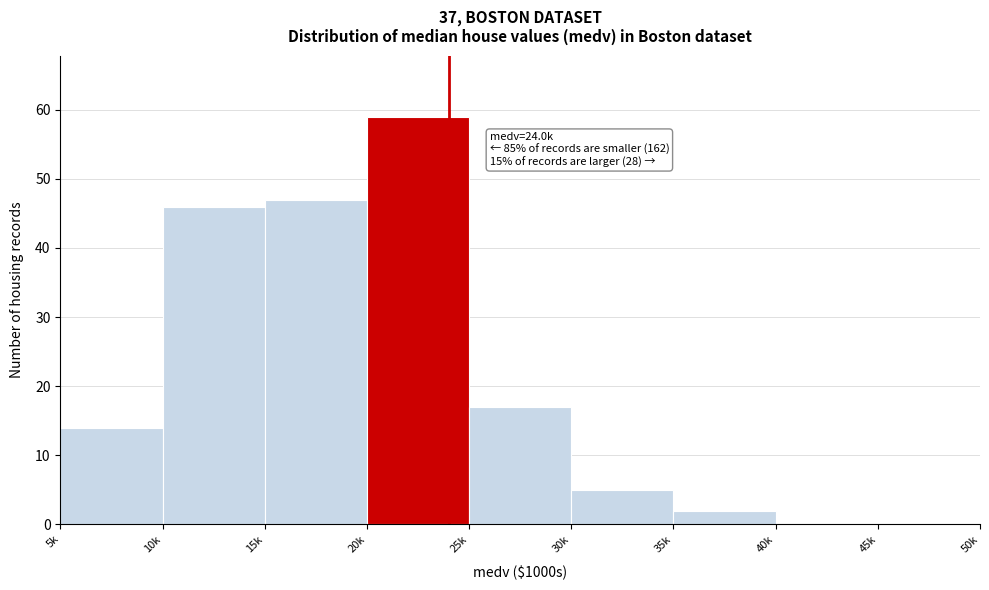

Reading right to left, extract all data points from this chart.

45k=0	40k=0	35k=2	30k=5	25k=17	20k=59	15k=47	10k=46	5k=14